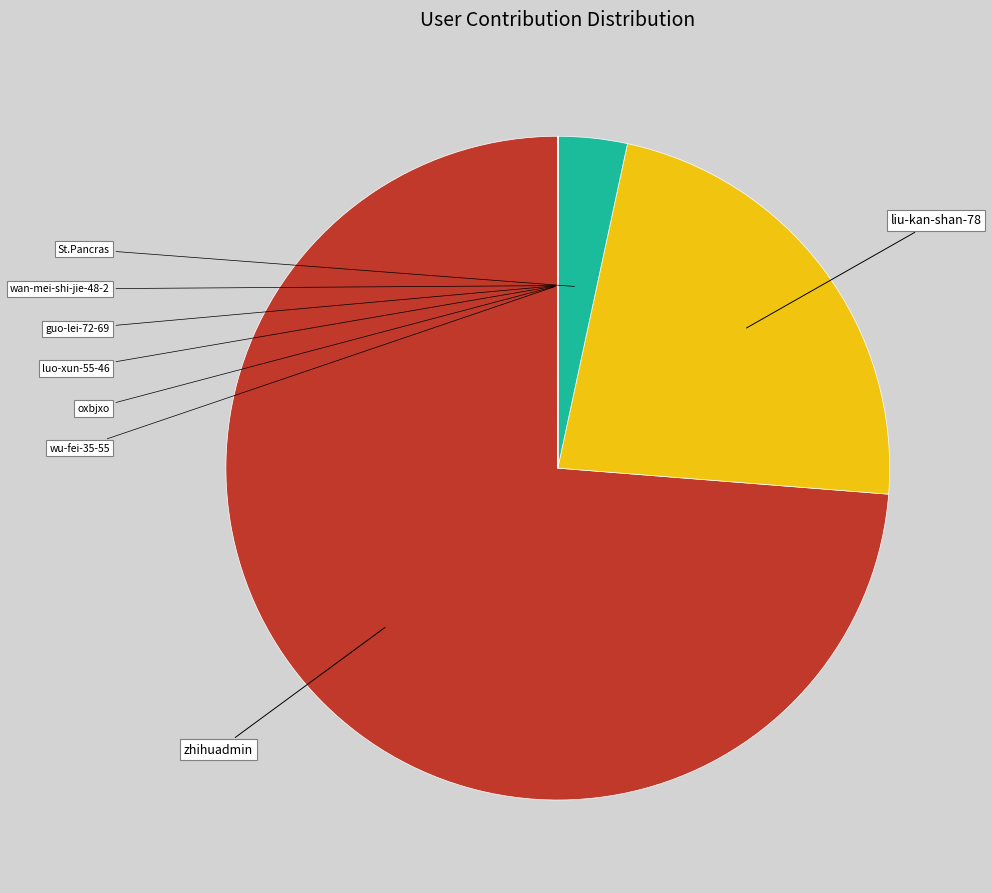

Is there a majority slice in this chart?

Yes